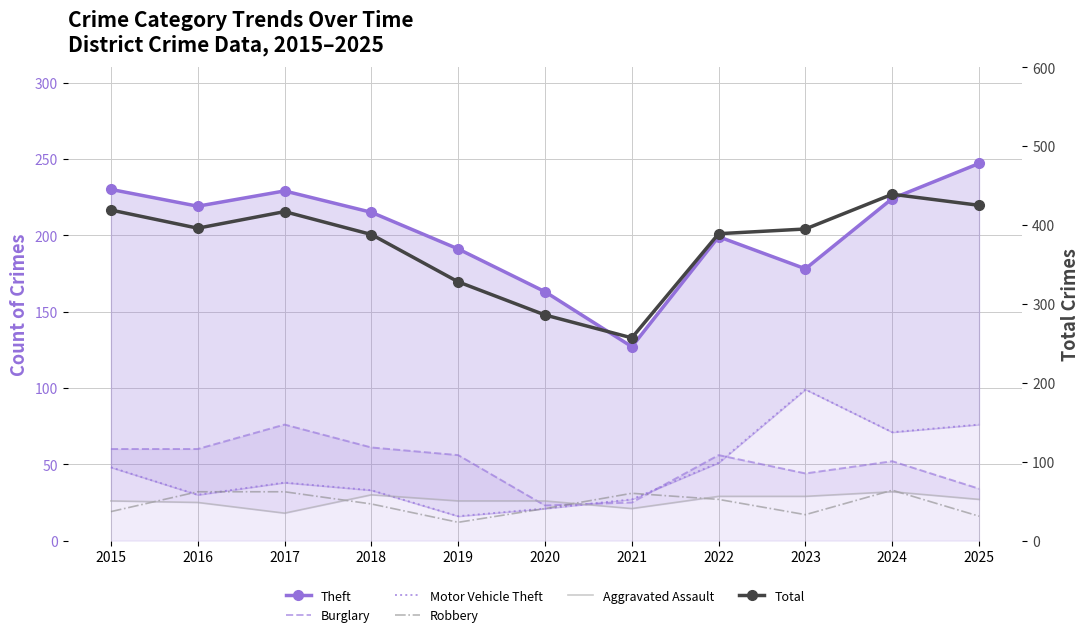

What is the difference between the Theft values at 2025 and 2024?

23